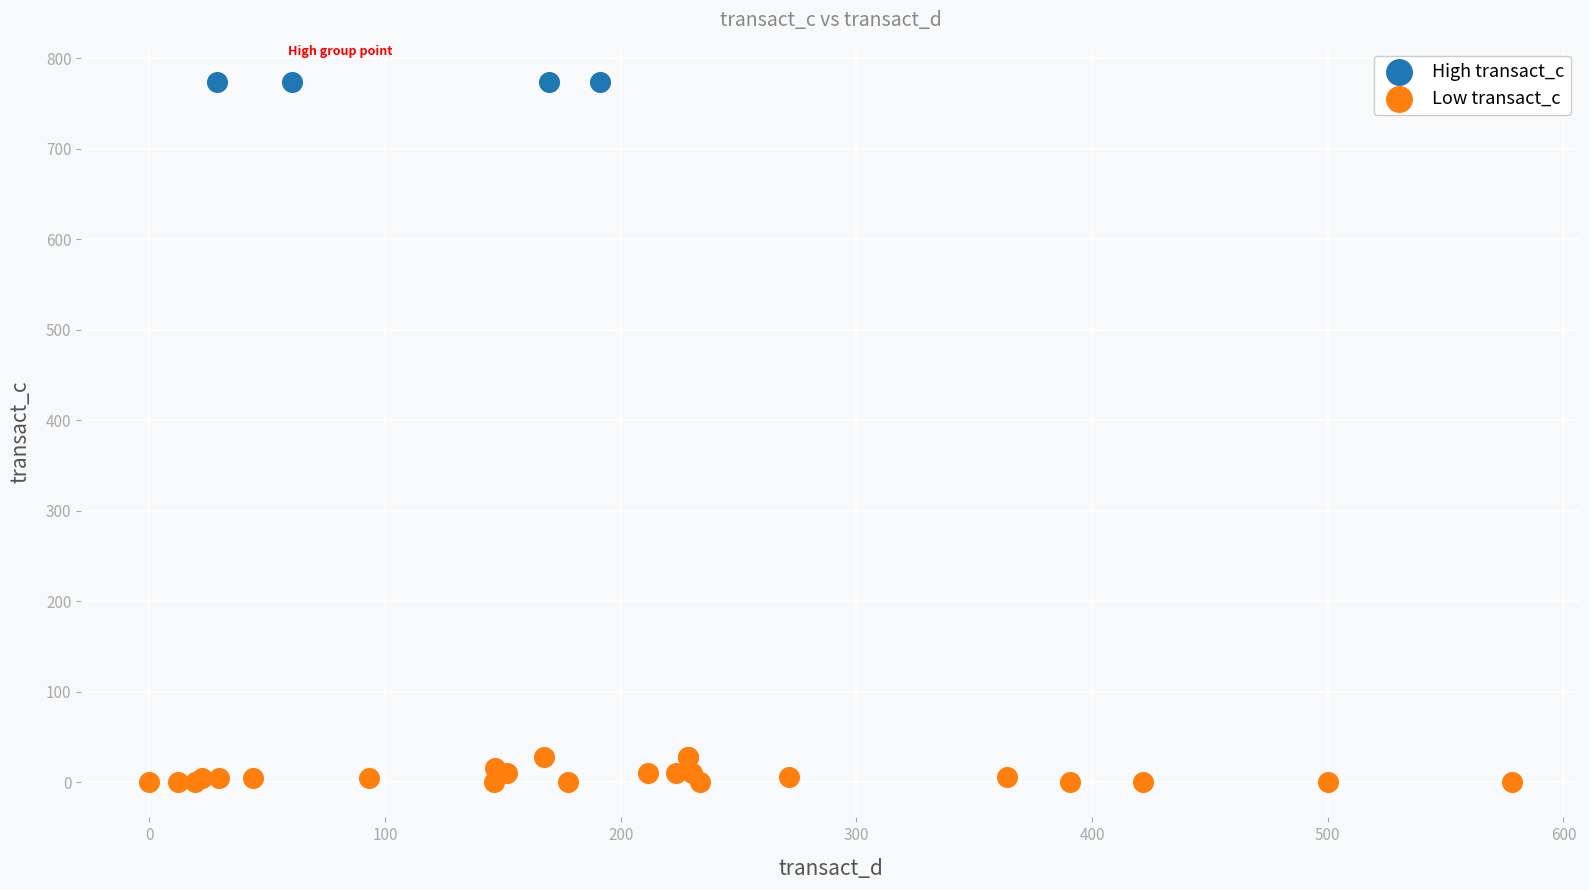

Which series reaches the minimum Y coordinate?

Low transact_c